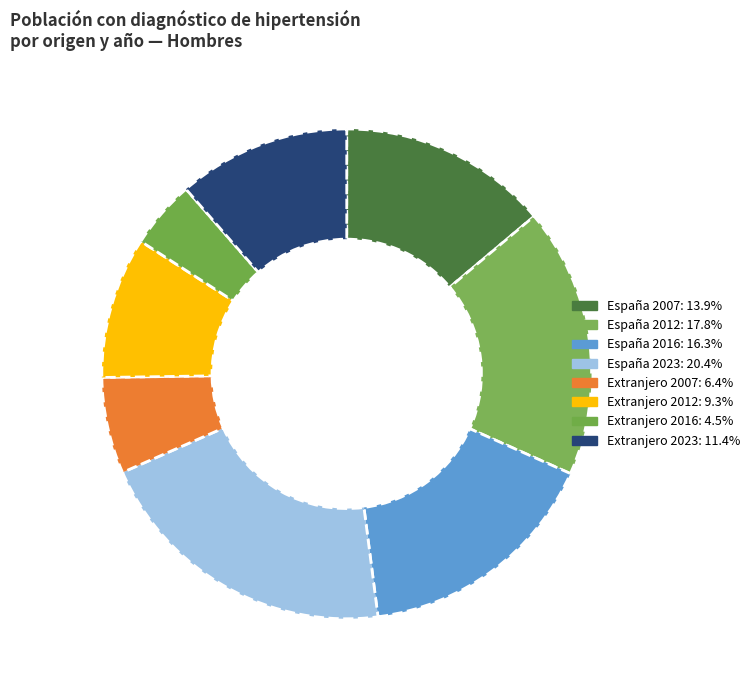

To the nearest percent, what percentage of the pie is Extranjero 2023?

11%